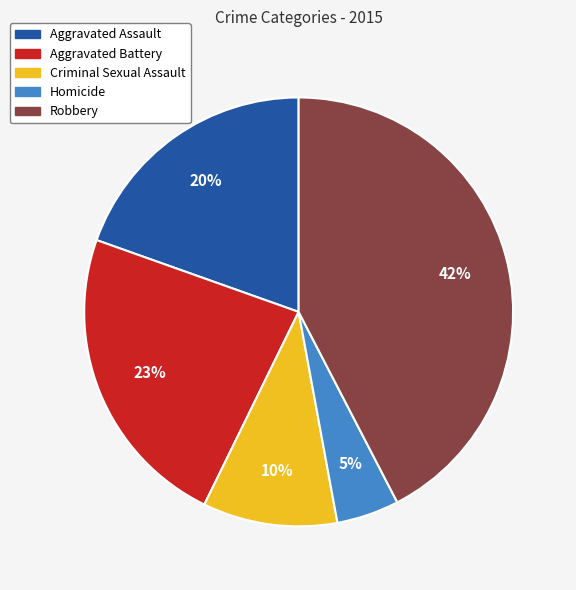

Approximately how many times larger is the value at Aggravated Battery compared to Criminal Sexual Assault?

2.3